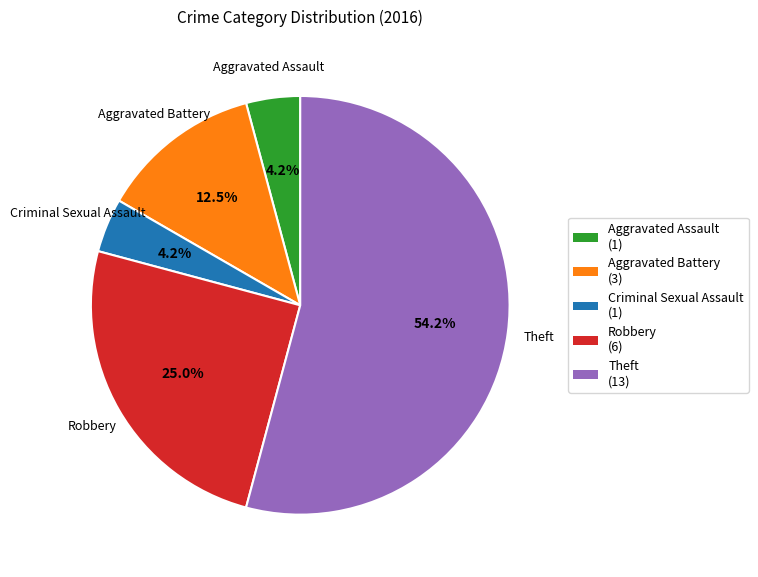

Is the sum of Aggravated Battery (3) and Aggravated Assault (1) greater than half?

No